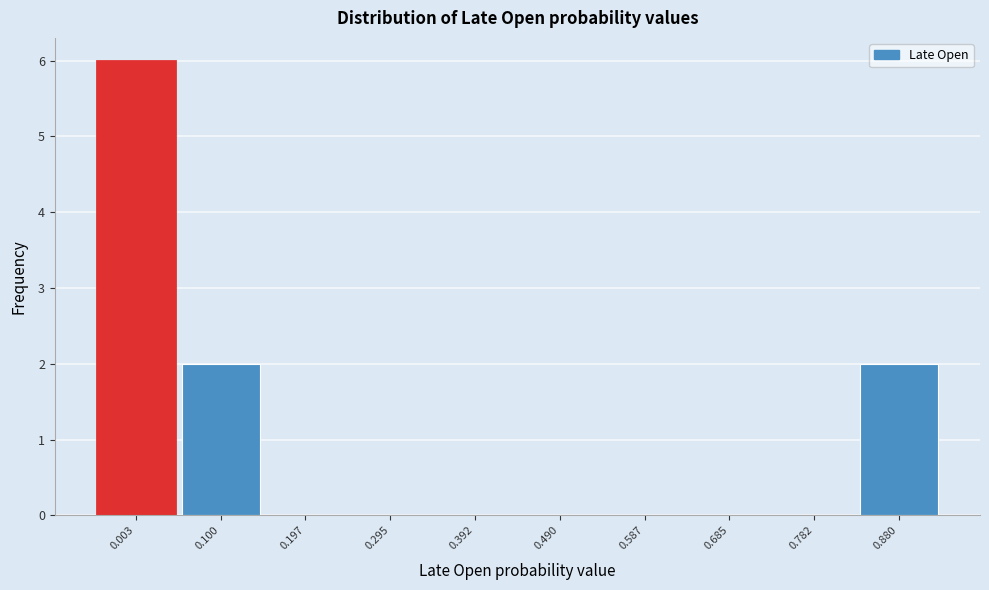

Reading left to right, what are all the values shown in this chart?

0.003=6	0.100=2	0.197=0	0.295=0	0.392=0	0.490=0	0.587=0	0.685=0	0.782=0	0.880=2